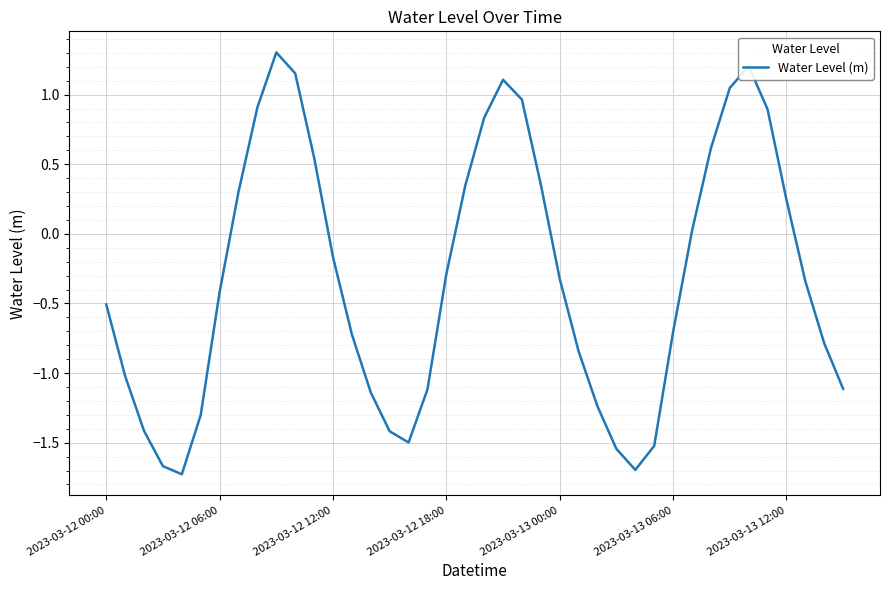

True or false: there are more than 1 points higher than both neighbors.

True